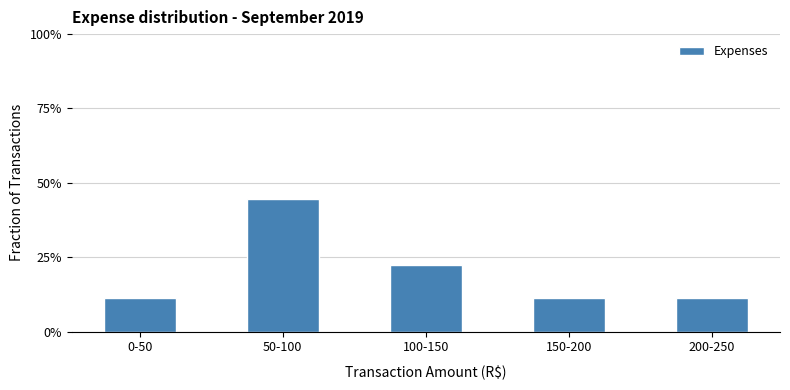

Reading left to right, transcribe all the data shown in this chart.

11.1	44.4	22.2	11.1	11.1